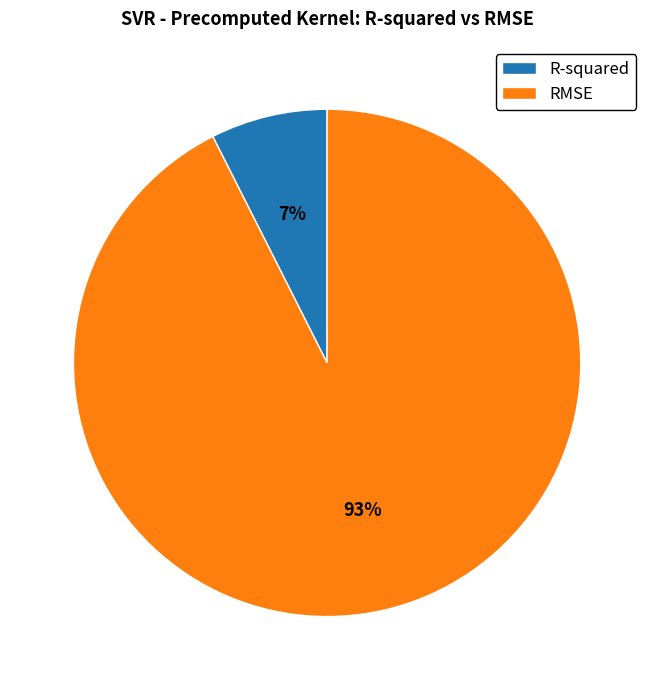

Which category accounts for the majority?

RMSE